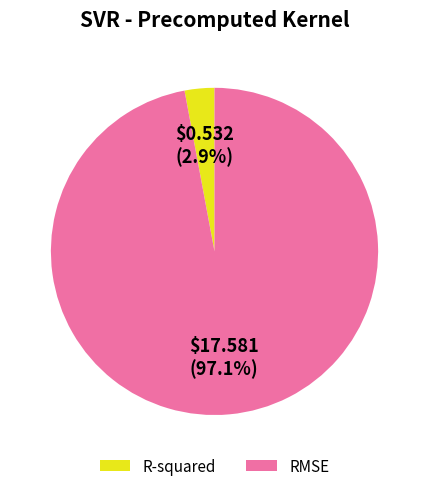

Do RMSE and R-squared together represent more than half of the pie?

Yes